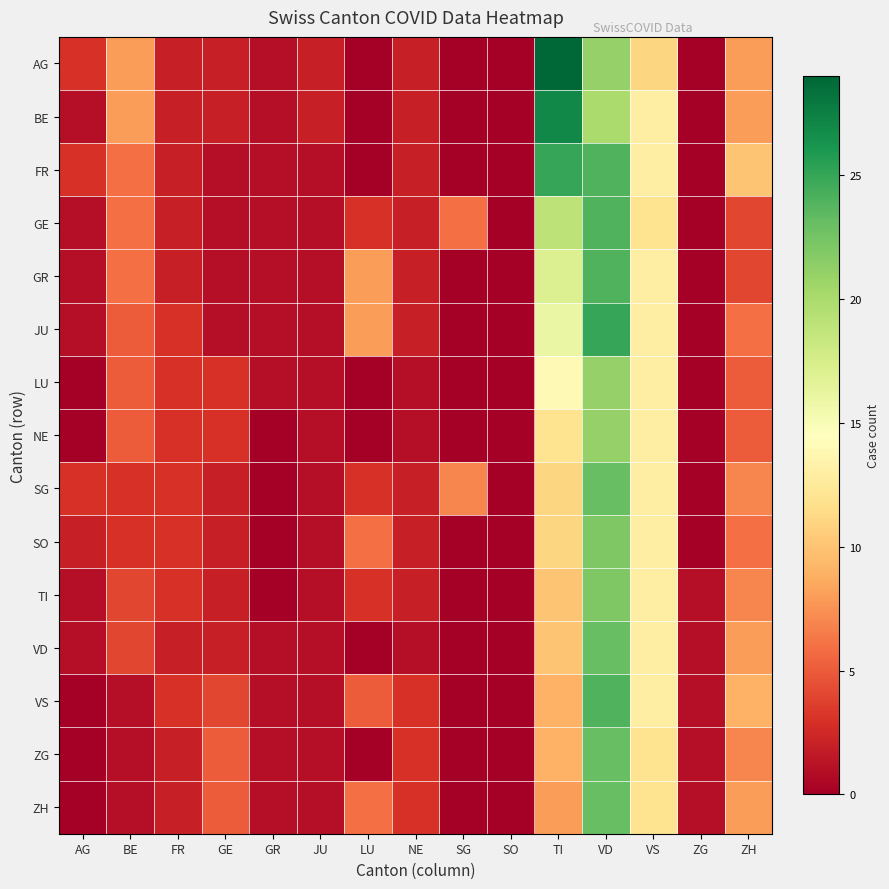

Rank the series by their maximum value, from highest to lowest.

AG, BE, FR, JU, GE, GR, VS, SG, VD, ZG, ZH, SO, TI, LU, NE